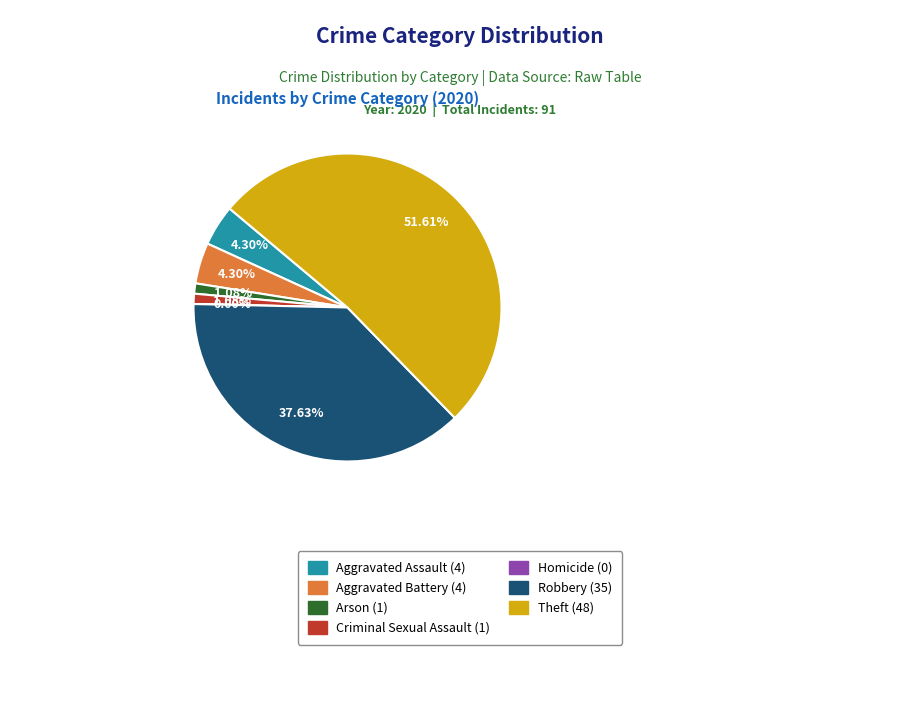

What is the smallest slice in the pie chart?

Homicide